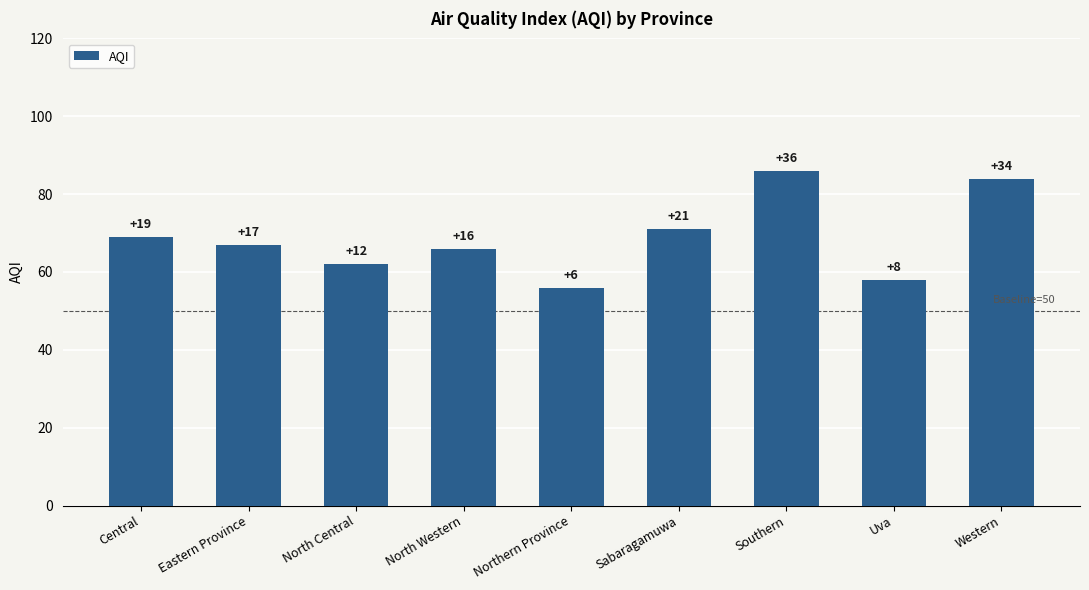

What is the greatest value displayed?

86